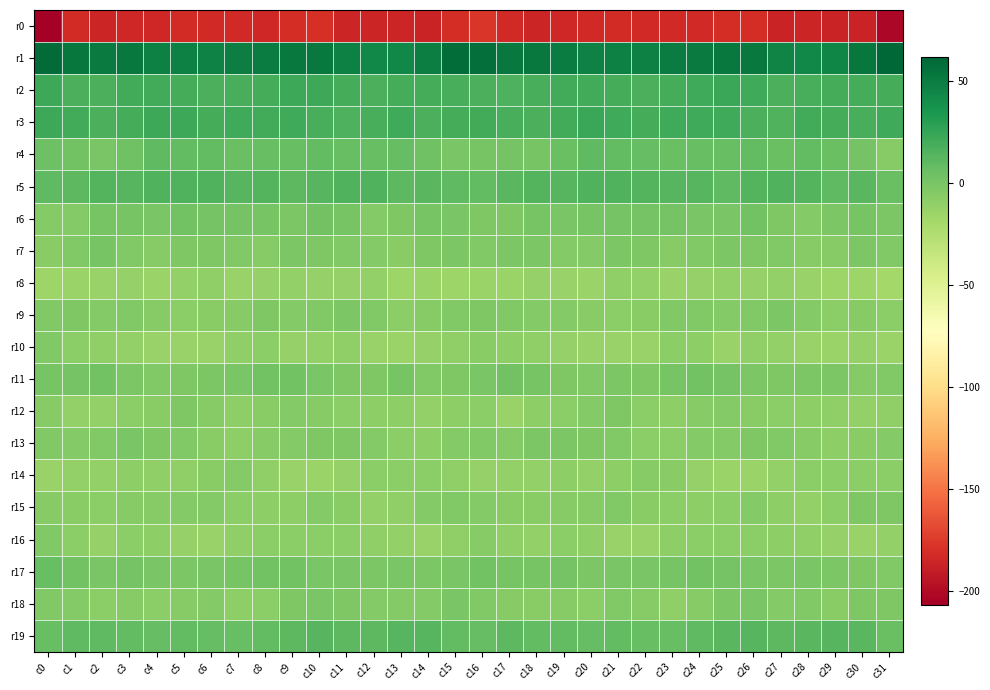

List the series in order of their peak value, lowest first.

r0, r8, r14, r10, r16, r12, r15, r9, r13, r18, r7, r6, r11, r17, r4, r19, r5, r3, r2, r1